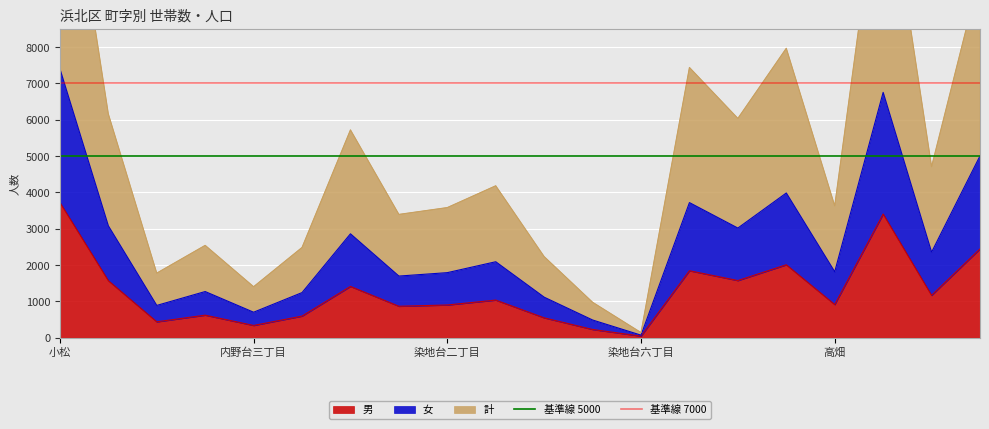

At which label does 男 reach its peak?

小松